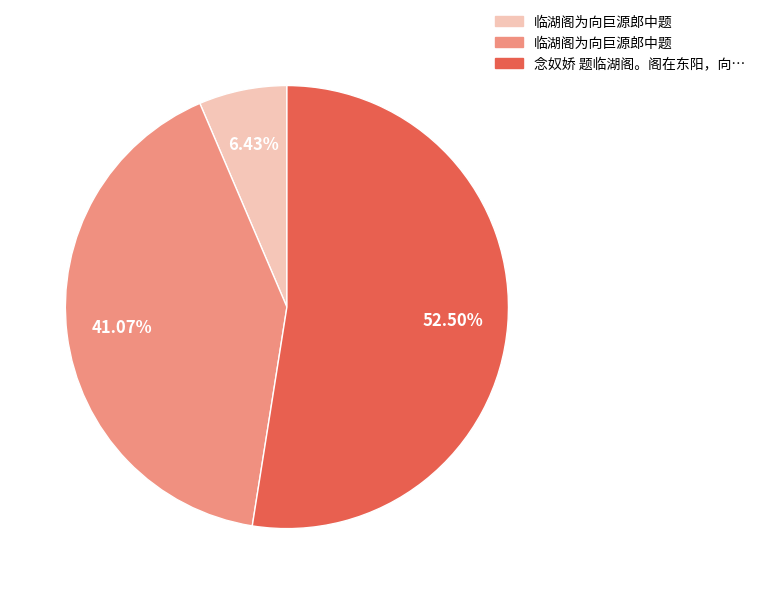

Is there any slice that represents more than half of the pie?

Yes